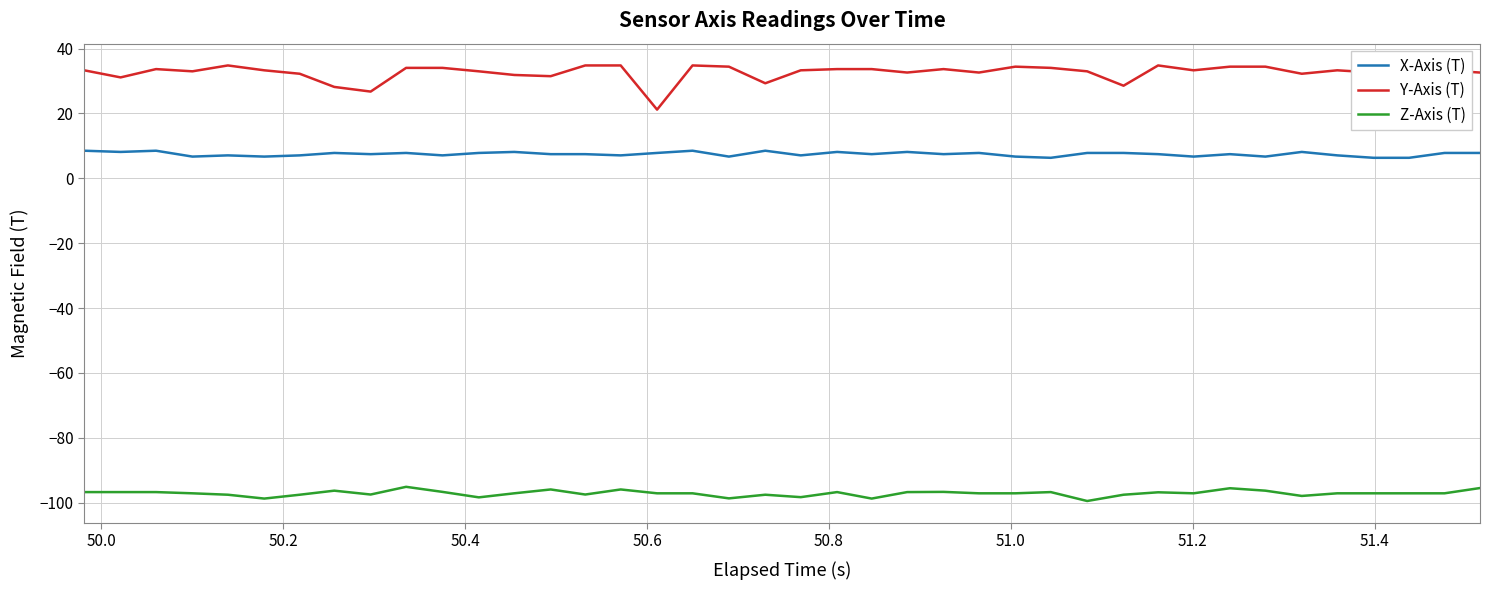

List the series in order of their overall mean, highest first.

Y-Axis (T), X-Axis (T), Z-Axis (T)